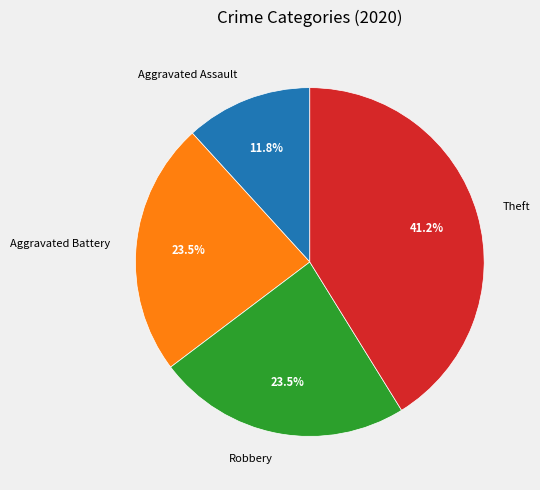

Which slice is the smallest?

Aggravated Assault